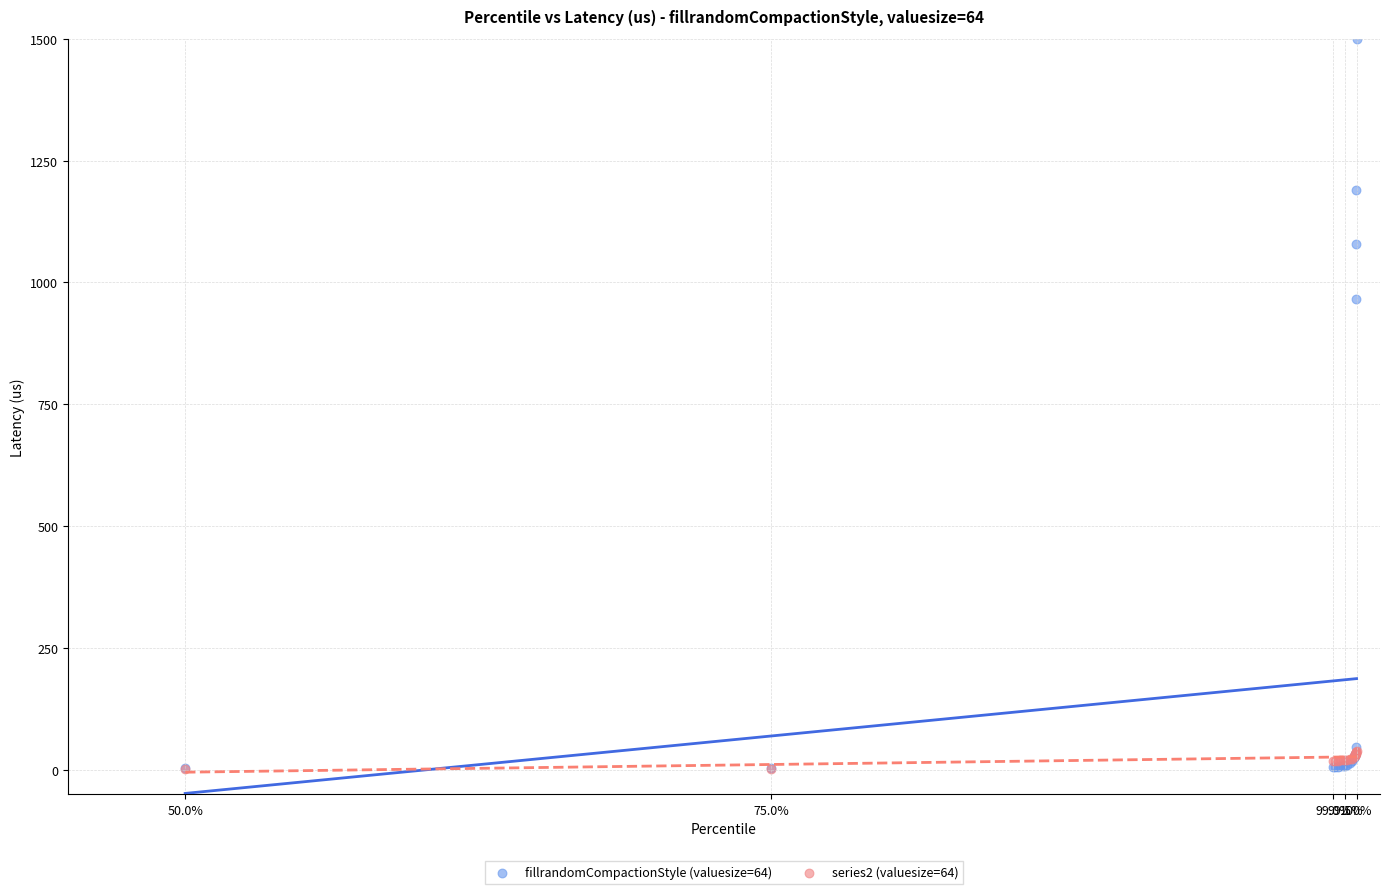

Across all series, what Y value is closest to 750?

966.6